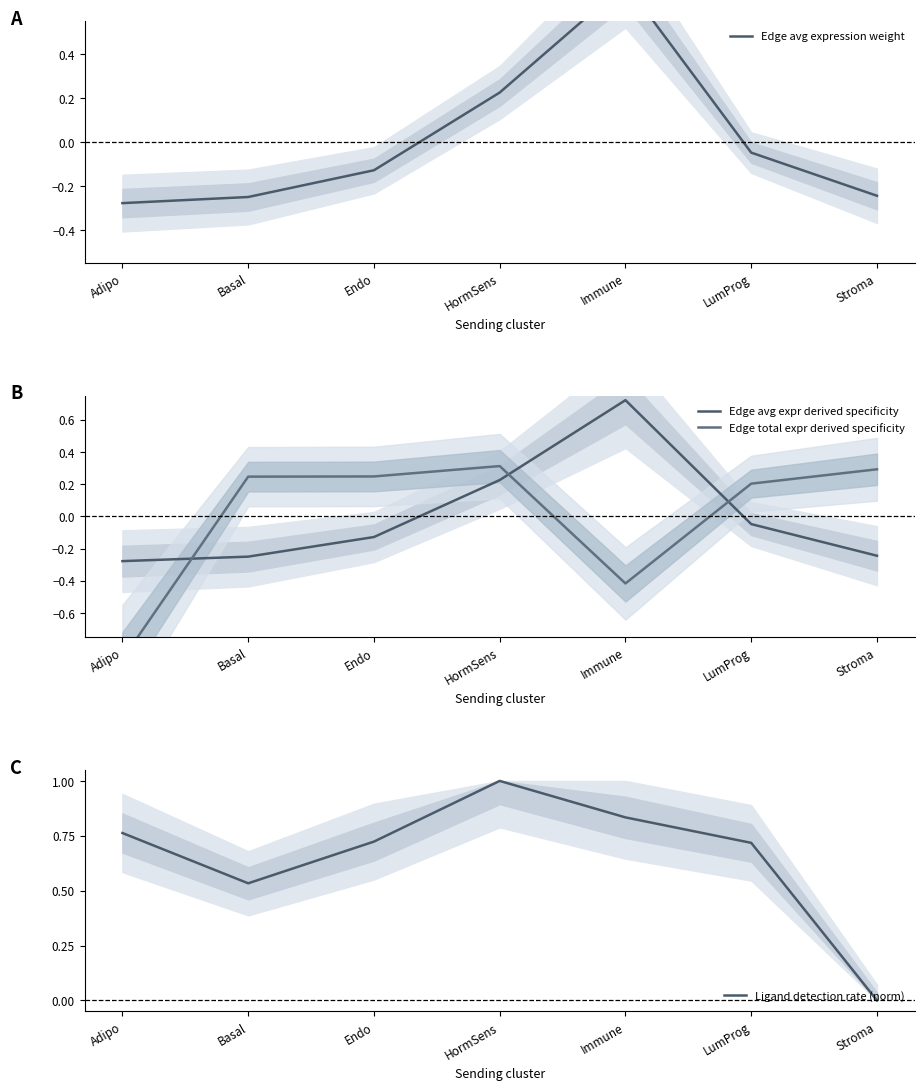

What is the difference between the second highest and second lowest values in the Edge avg expr derived specificity series?

0.5